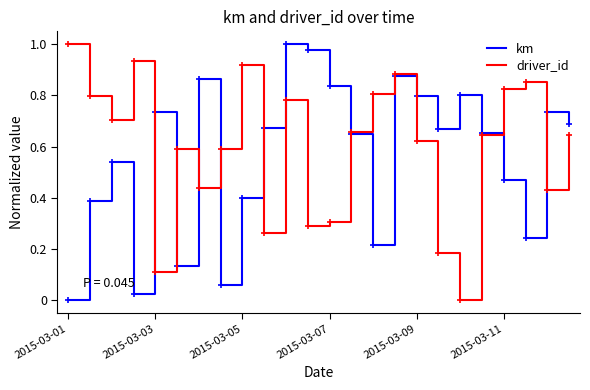

What are all the series names shown in the legend?

km, driver_id